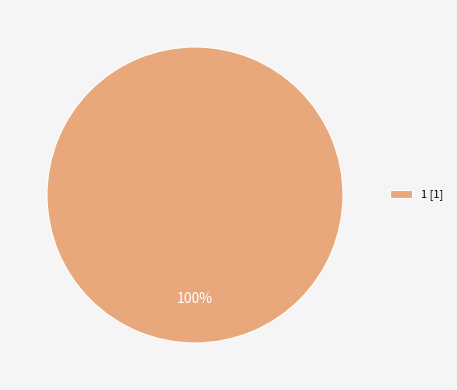

Is there a majority slice in this chart?

Yes